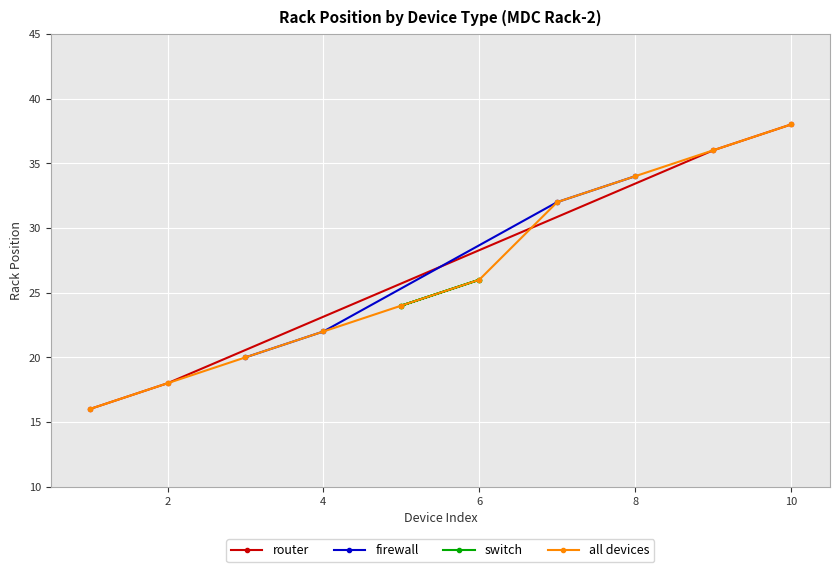

True or false: router has more than 0 interior local peaks.

False